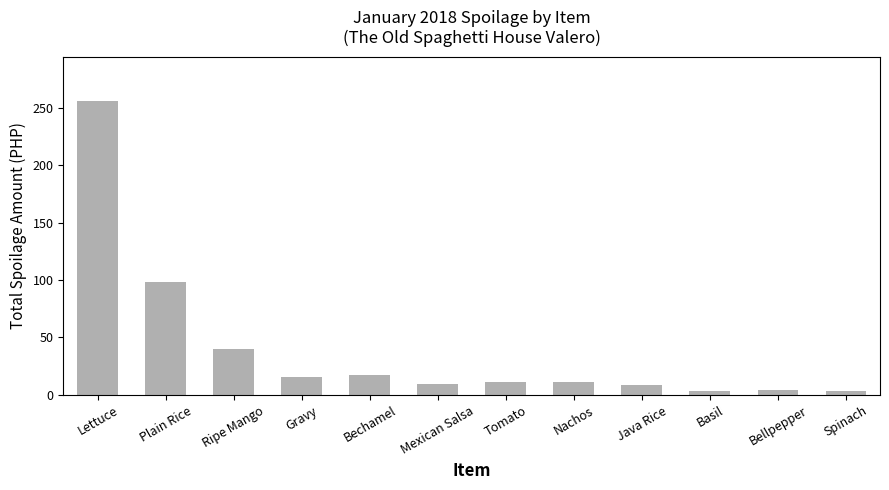

At which label is the value closest to 129?

Plain Rice